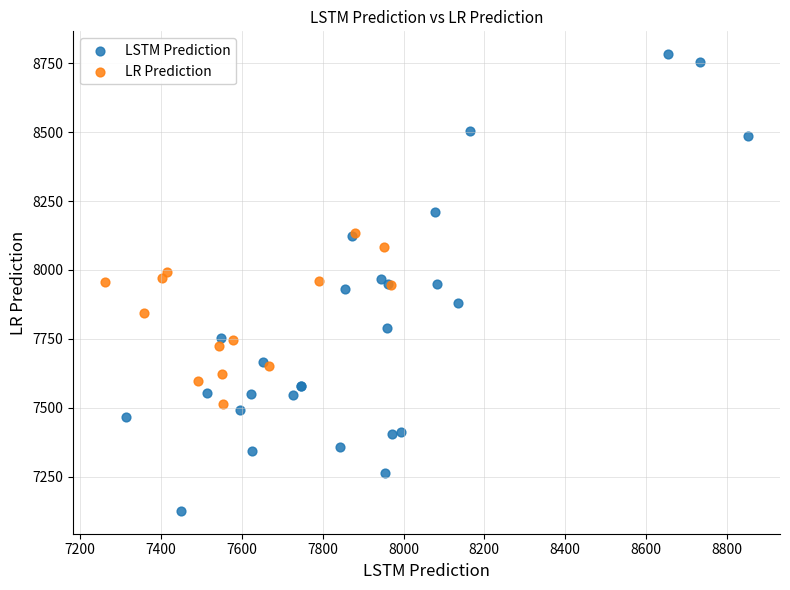

Which series contains the highest Y value?

LSTM Prediction